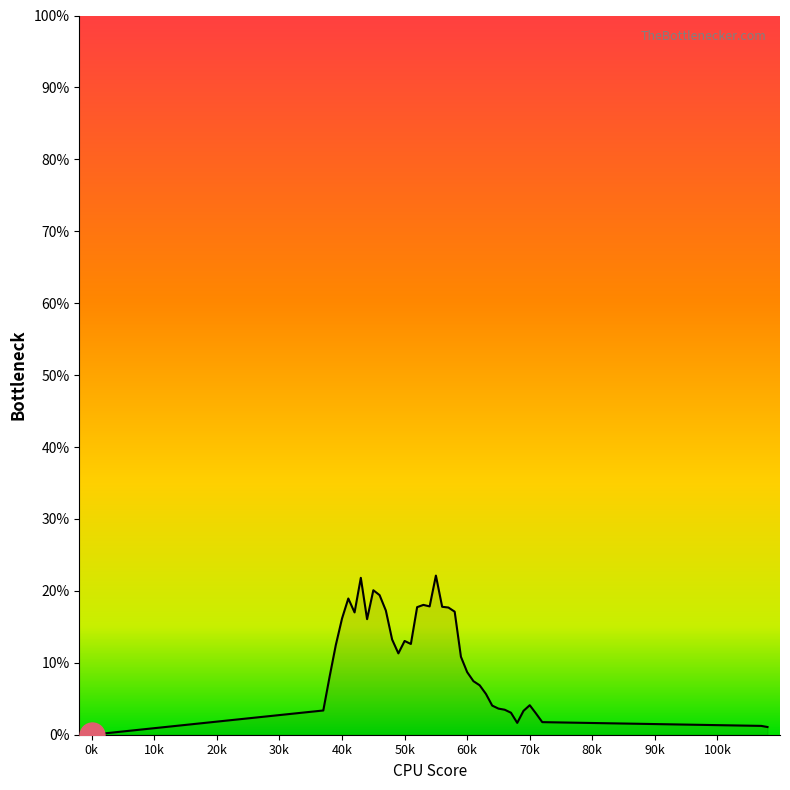

Is this an area chart (filled region under the line)?

Yes